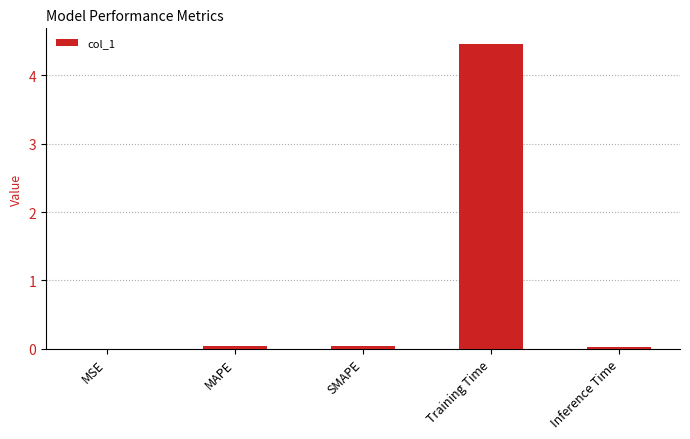

Which has a higher value, MSE or Training Time?

Training Time